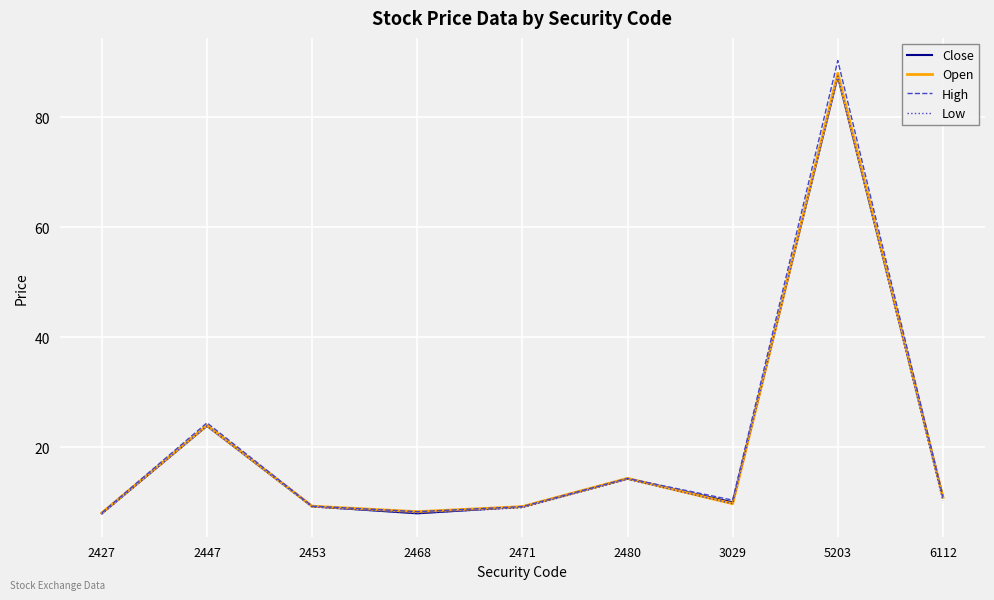

At which category is the sum across all series the highest?

5203